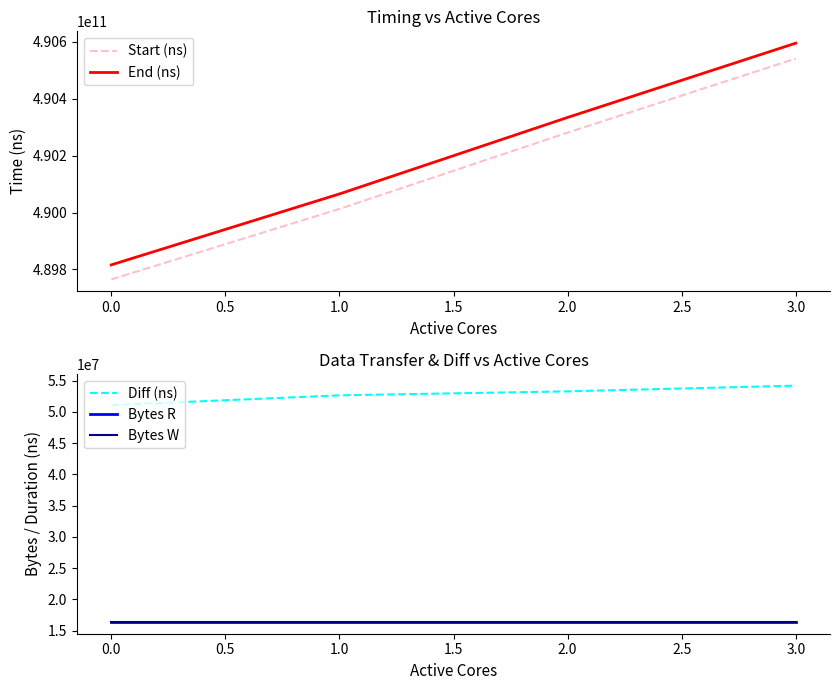

Reading right to left, list all the values displayed in this chart.

Start (ns): 490541015726	490280842450	490012668425	489764968026
End (ns): 490595212111	490334126724	490065315235	489816043149
Diff (ns): 54196385	53284274	52646810	51075123
Bytes R: 16384000	16384000	16384000	16384000
Bytes W: 16384000	16384000	16384000	16384000